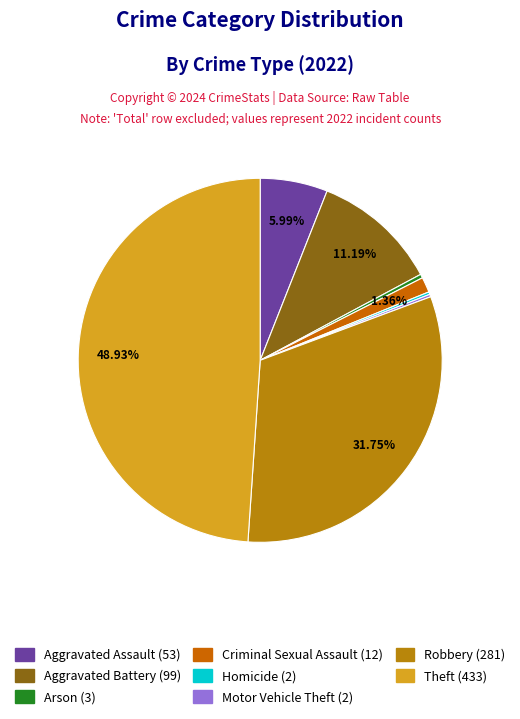

What percentage is the Theft slice, to the nearest percent?

49%